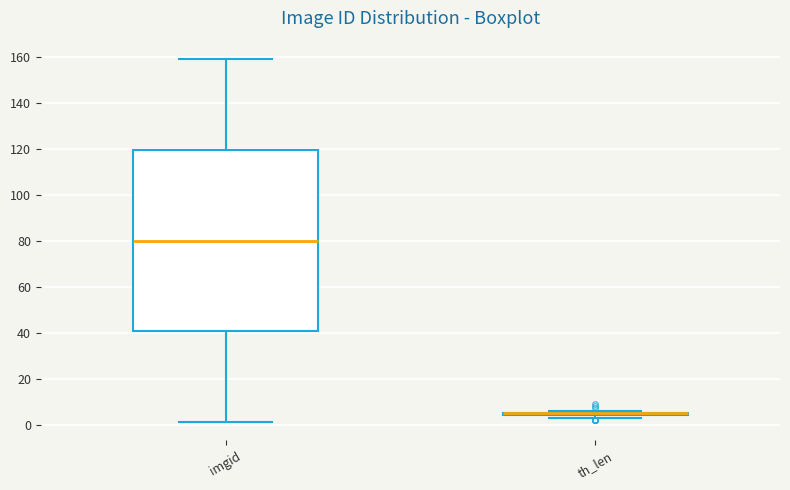

Which box is the tallest, from its lower edge to its upper edge?

imgid